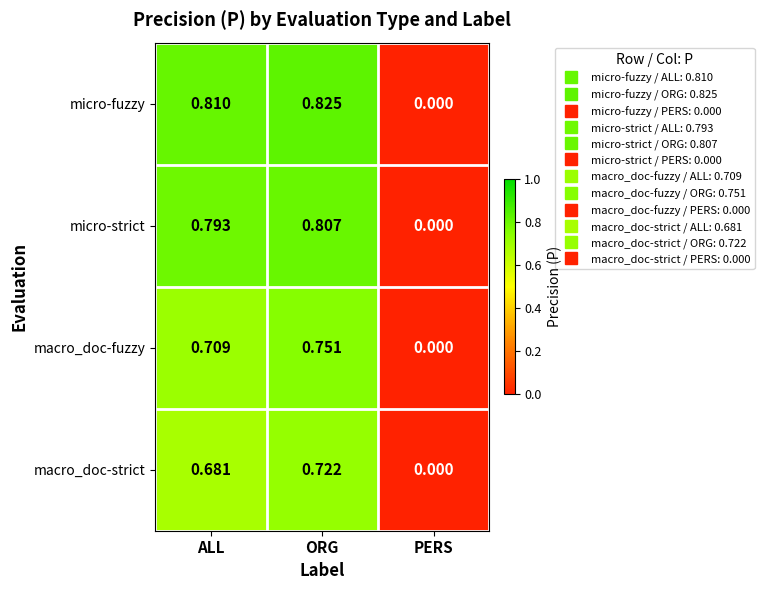

Is the value of macro_doc-fuzzy at PERS greater than the value of micro-fuzzy at ALL?

No